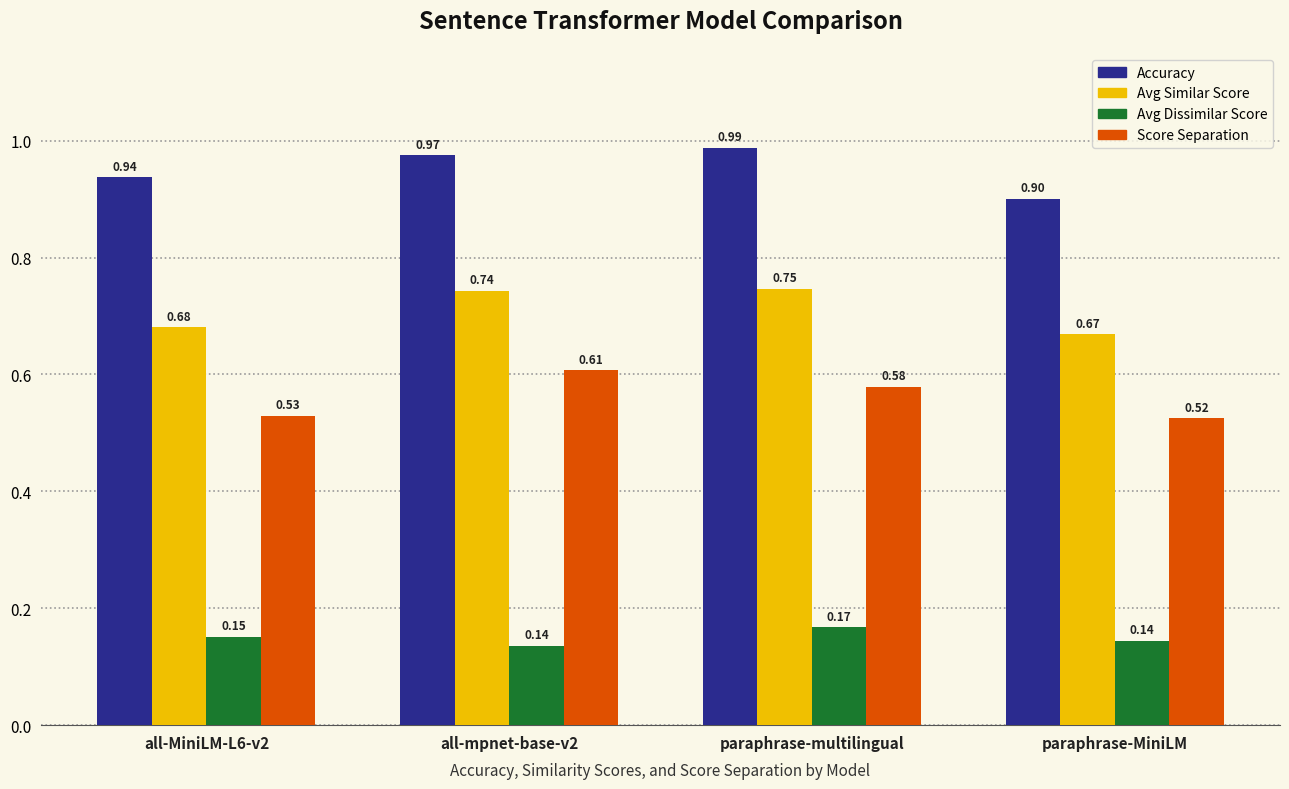

What is the label of the 2nd bar from the right?

paraphrase-multilingual